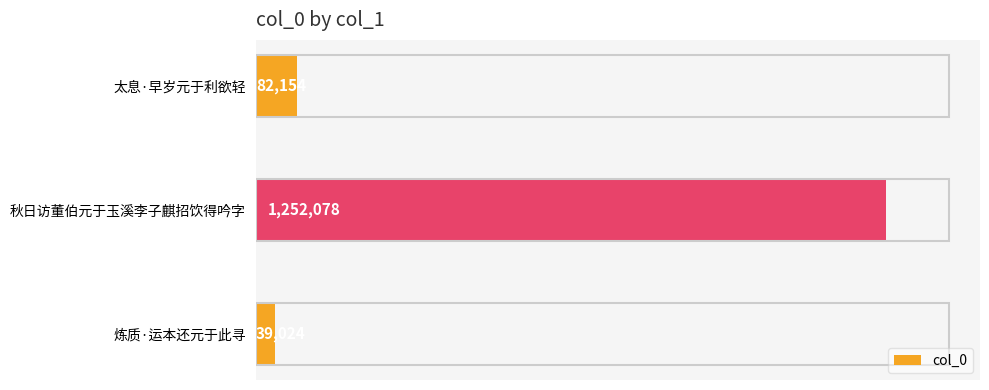

What is the sum of all values?

1373256